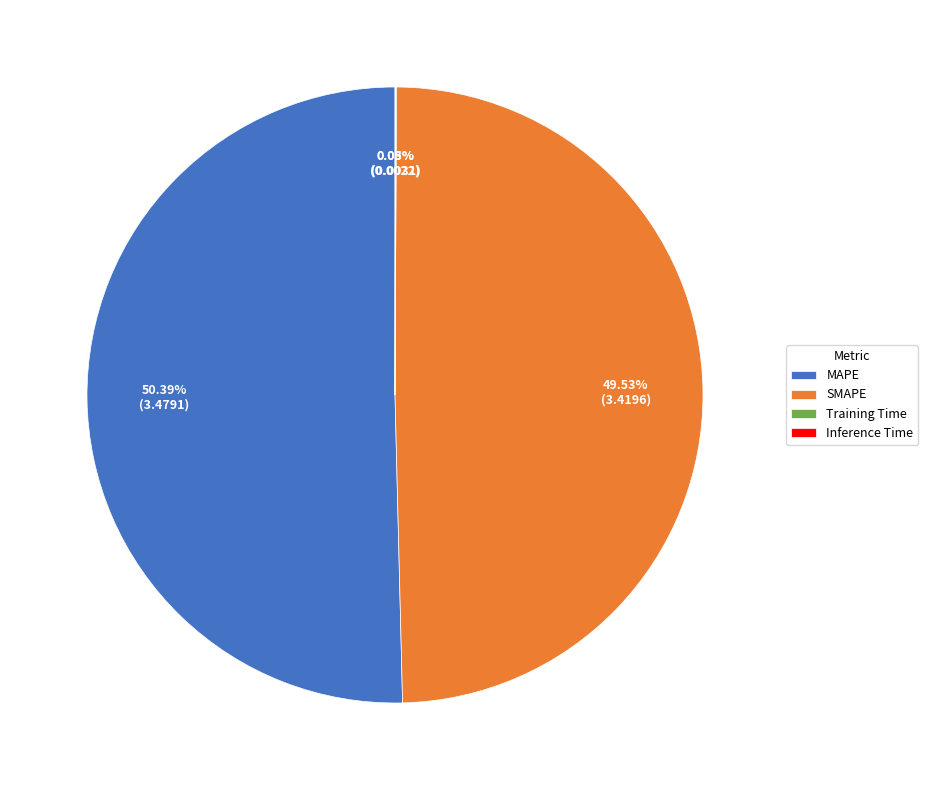

What is the largest slice in the pie chart?

MAPE